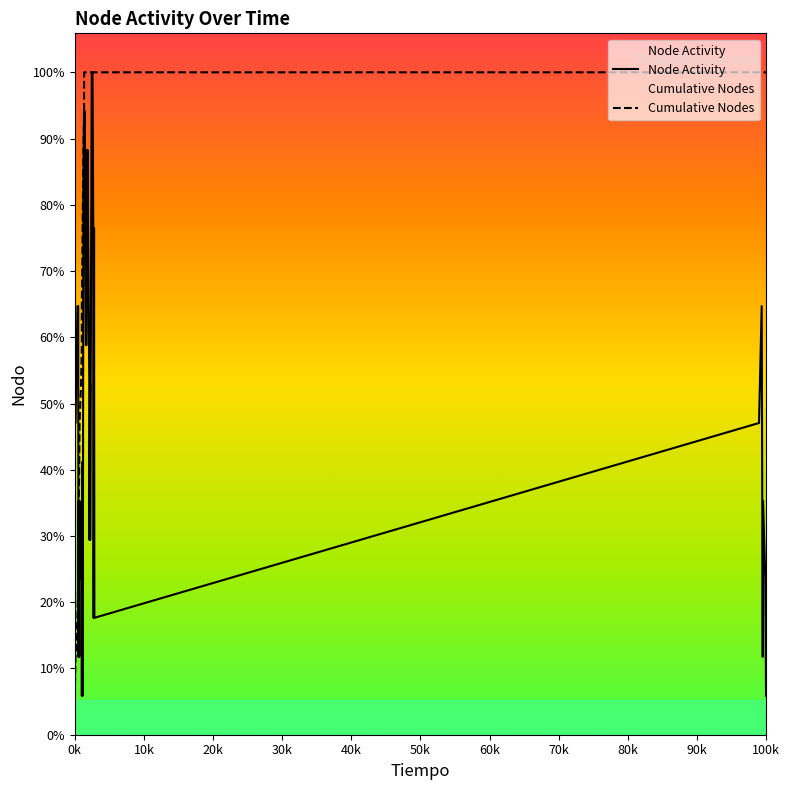

Which series has the widest spread of values?

Node Activity